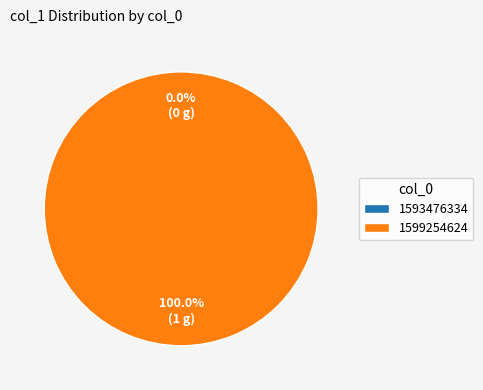

To the nearest percent, what is the average slice percentage?

50%